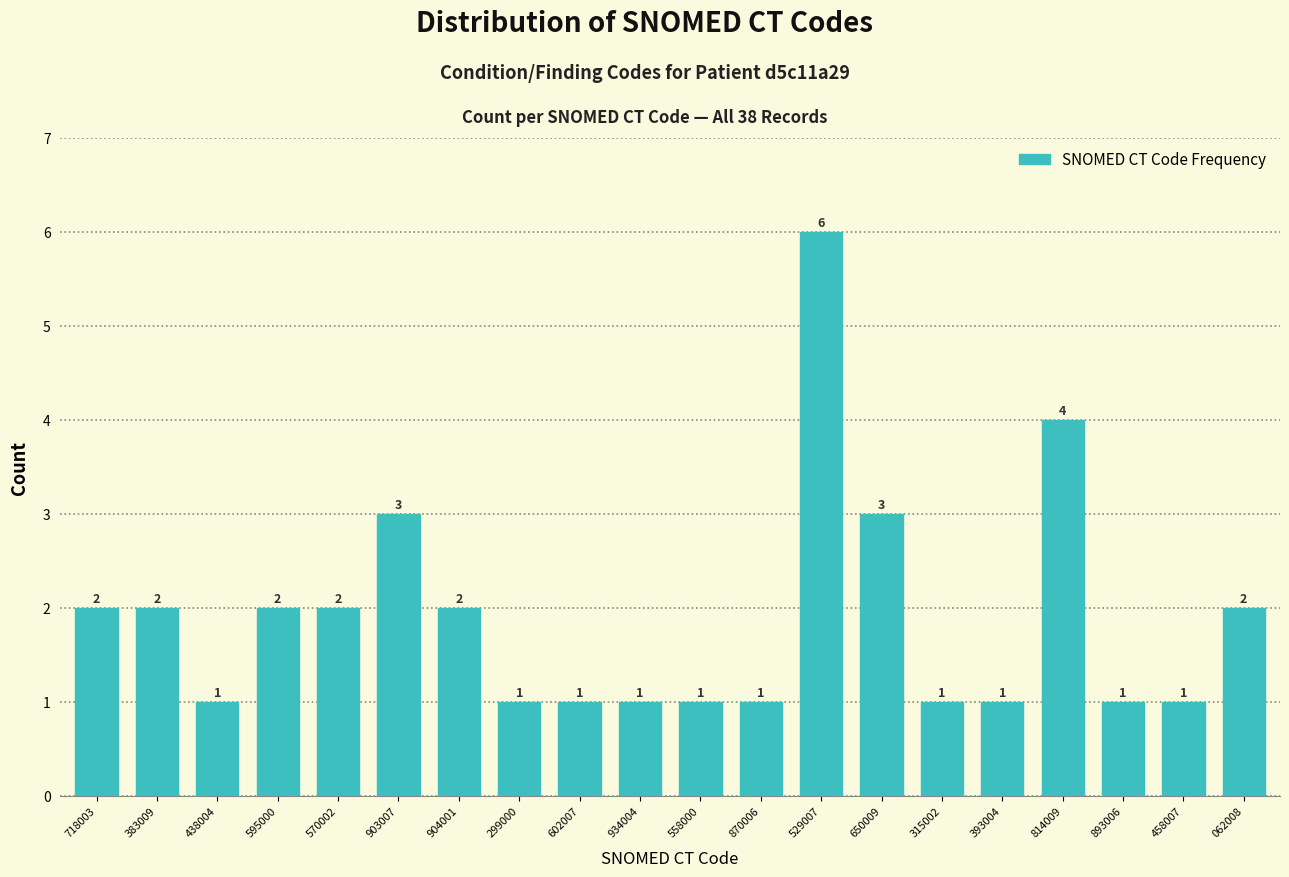

Reading right to left, extract all data points from this chart.

062008=2	458007=1	893006=1	814009=4	393004=1	315002=1	650009=3	529007=6	870006=1	558000=1	934004=1	602007=1	299000=1	904001=2	903007=3	570002=2	595000=2	438004=1	383009=2	718003=2